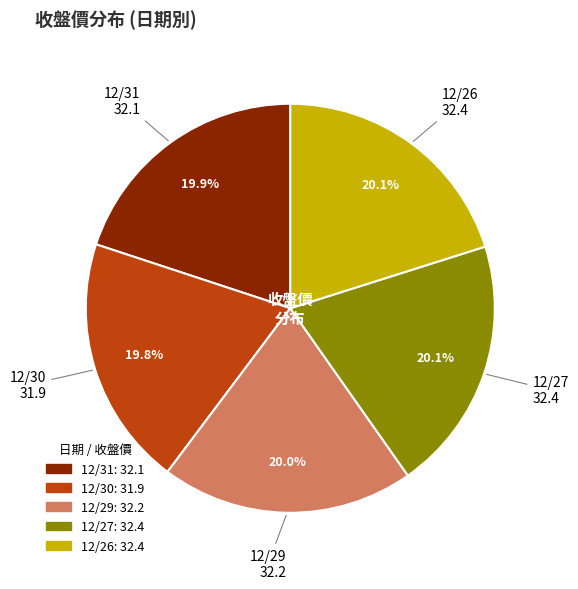

To the nearest percent, what is the average slice percentage?

20%